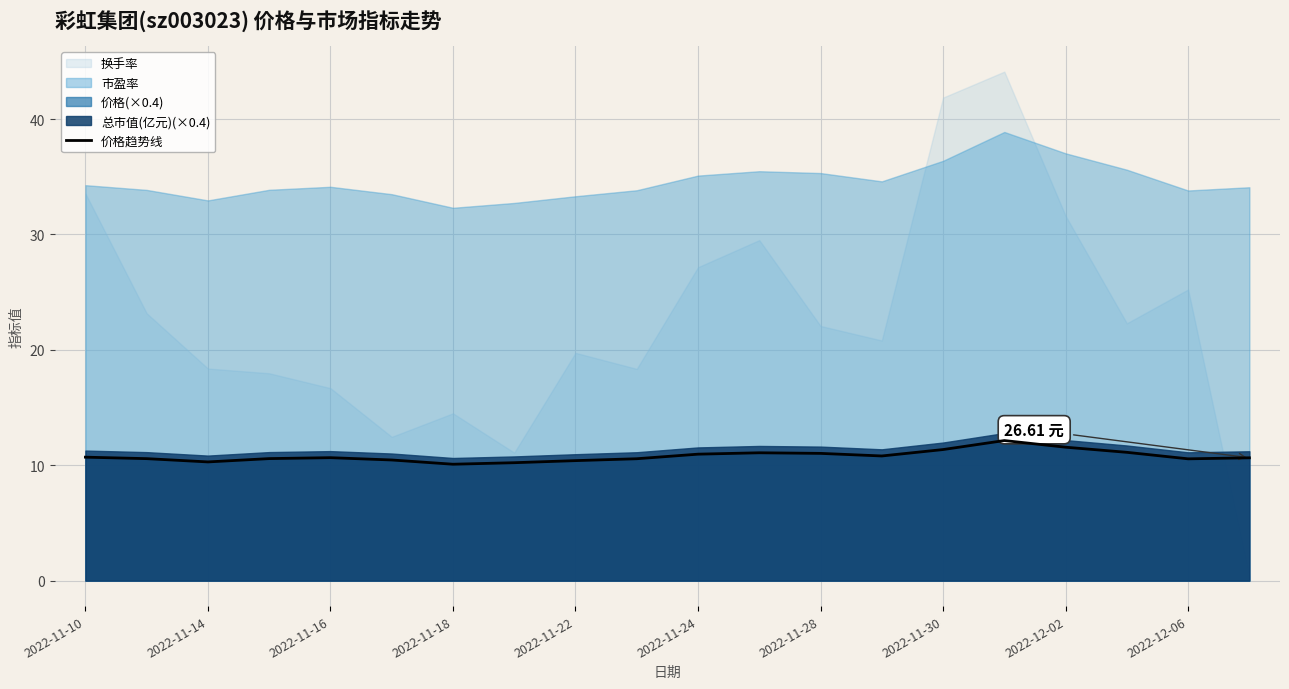

The value at 2022-11-18 is 5.3. True or false?

False